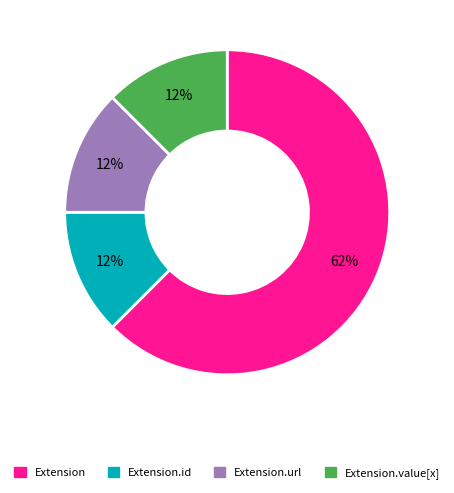

How many segments does this pie chart have?

4